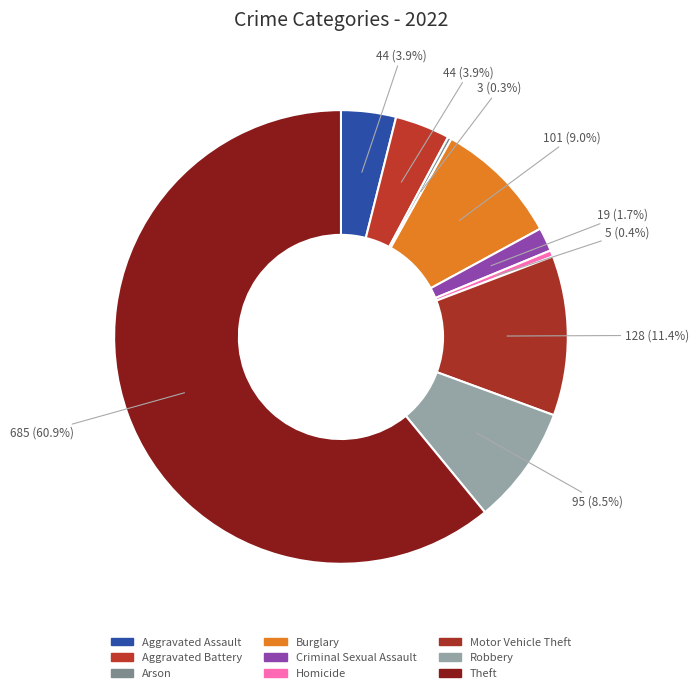

Between Theft and Burglary, which is larger?

Theft